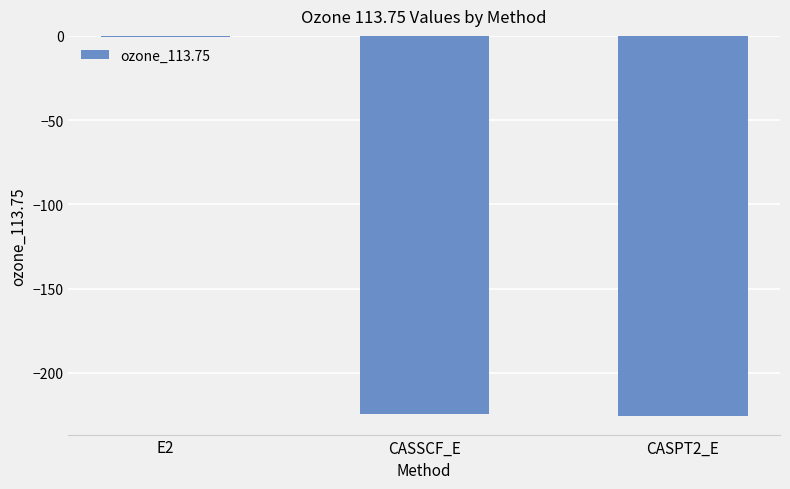

Where does the data first go above -224?

E2